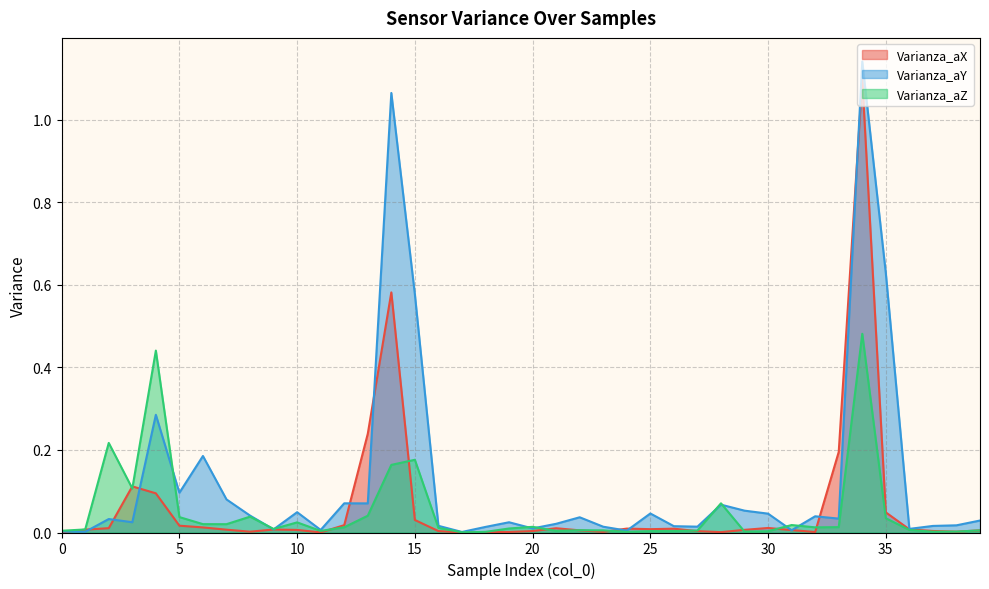

True or false: Varianza_aZ has more than 2 points higher than both neighbors.

True